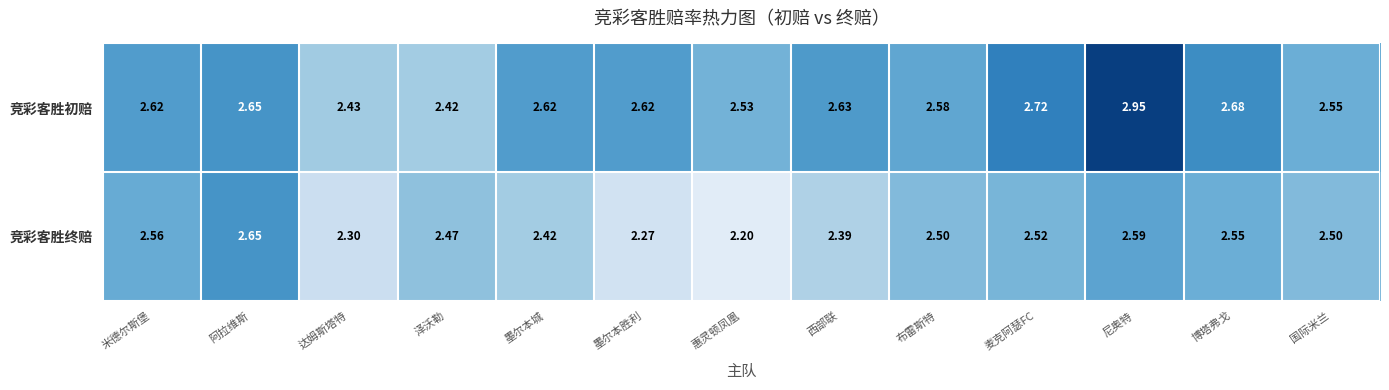

Where is 竞彩客胜终赔 nearest to the value 2?

惠灵顿凤凰